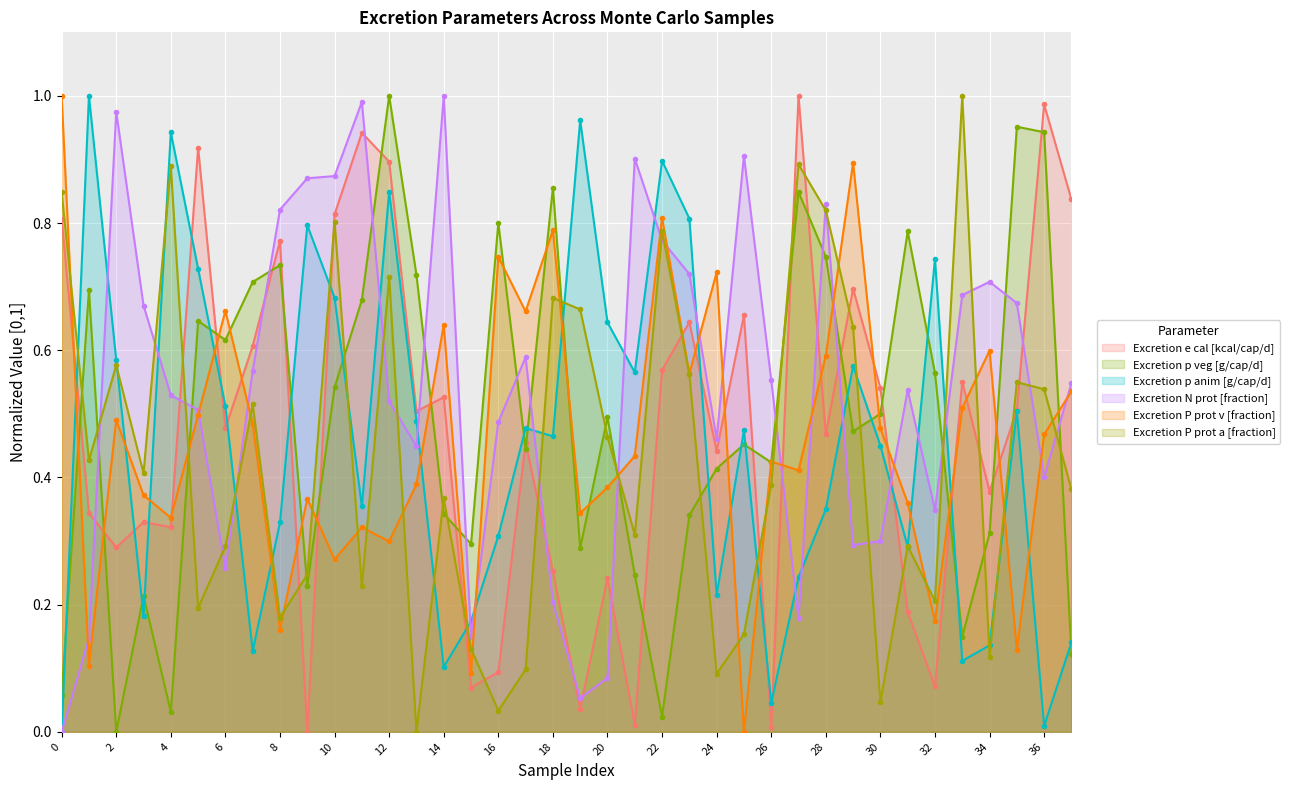

List the labels in order of Excretion P prot v [fraction] value, smallest first.

25, 15, 1, 35, 8, 32, 10, 12, 11, 4, 19, 31, 9, 3, 20, 13, 27, 26, 21, 36, 30, 7, 2, 5, 33, 37, 23, 28, 34, 14, 17, 6, 24, 16, 18, 22, 29, 0